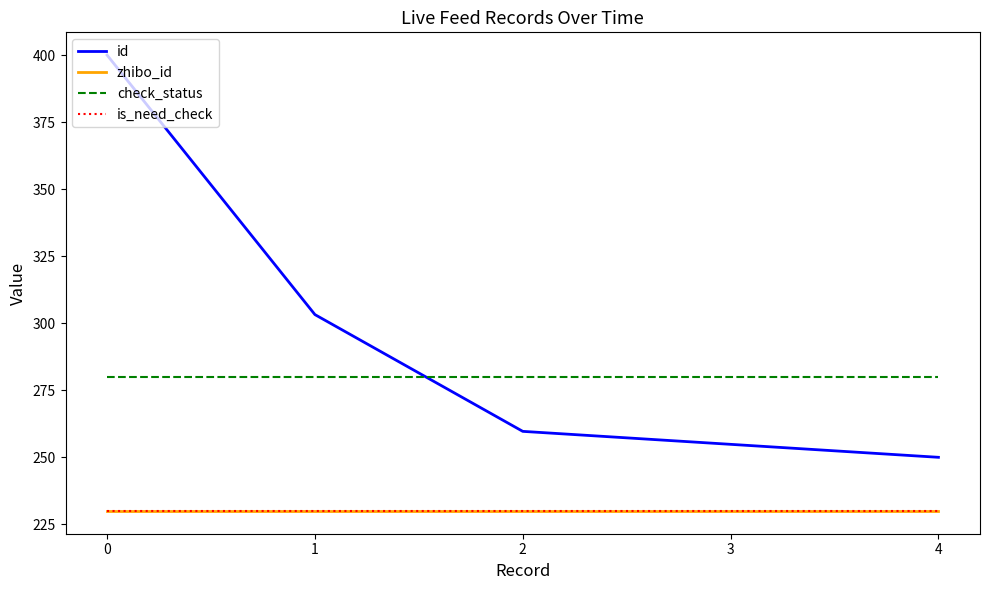

Reading left to right, what are all the values shown in this chart?

id: 0=400.0	1=303.2	2=259.7	3=254.8	4=250.0
zhibo_id: 0=230.0	1=230.0	2=230.0	3=230.0	4=230.0
check_status: 0=280.0	1=280.0	2=280.0	3=280.0	4=280.0
is_need_check: 0=230.0	1=230.0	2=230.0	3=230.0	4=230.0